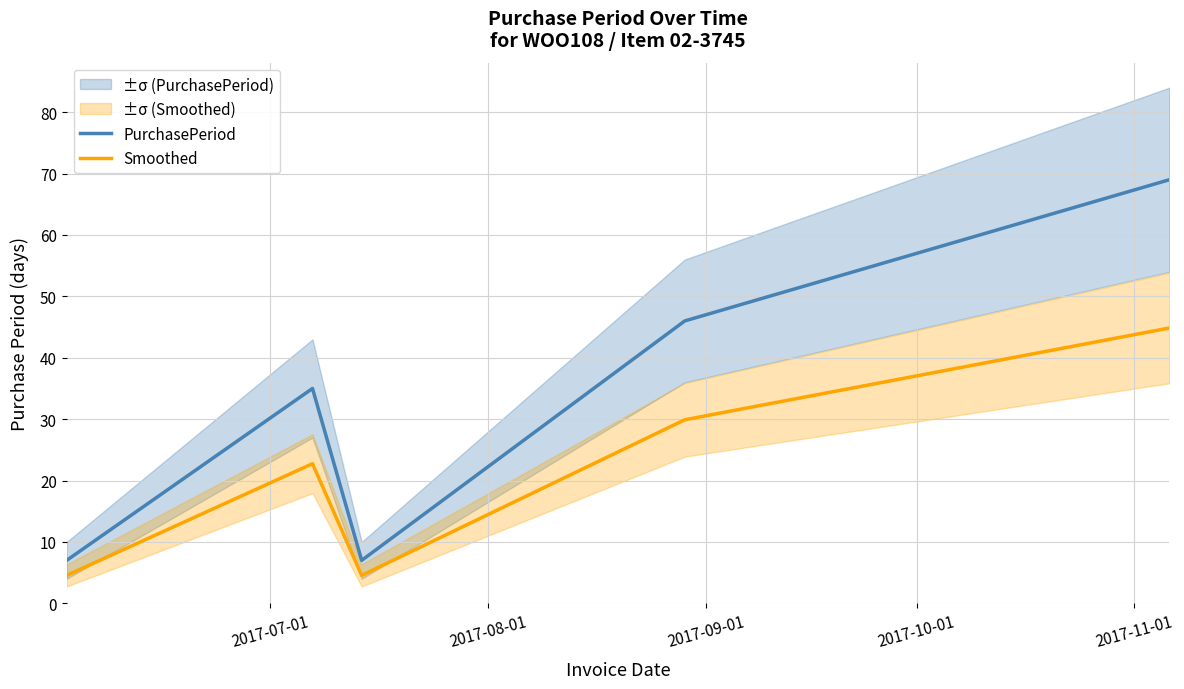

True or false: Smoothed and PurchasePeriod cross at least once.

False